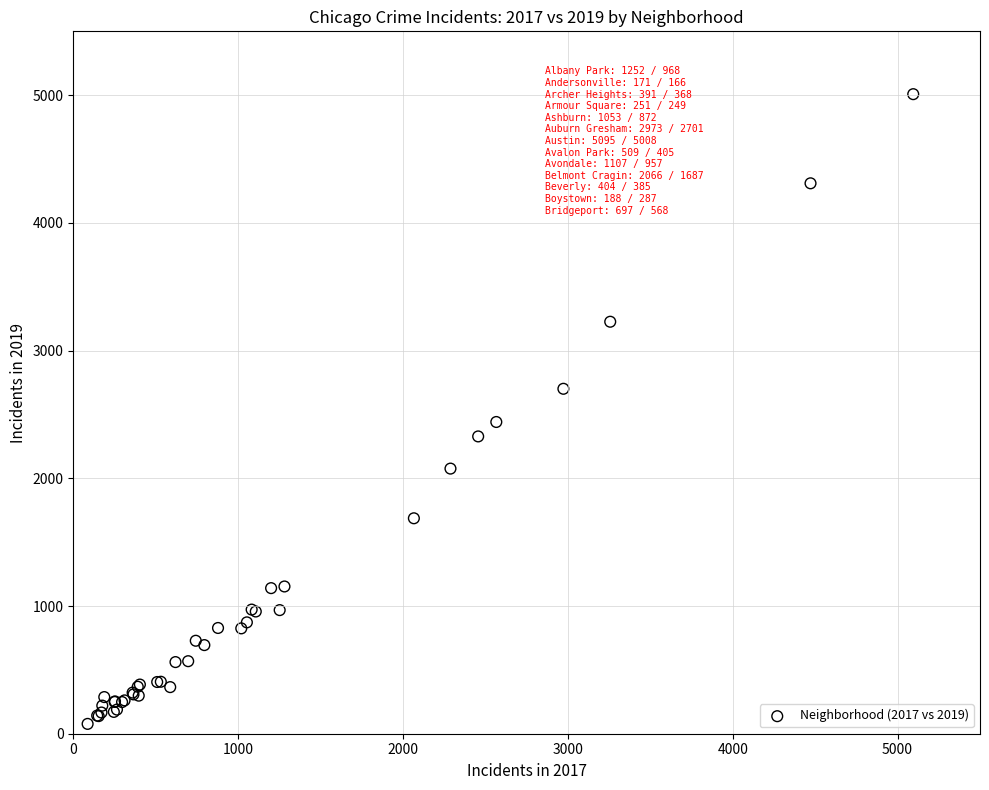

What Y value in the scatter plot is closest to 2542?

2441